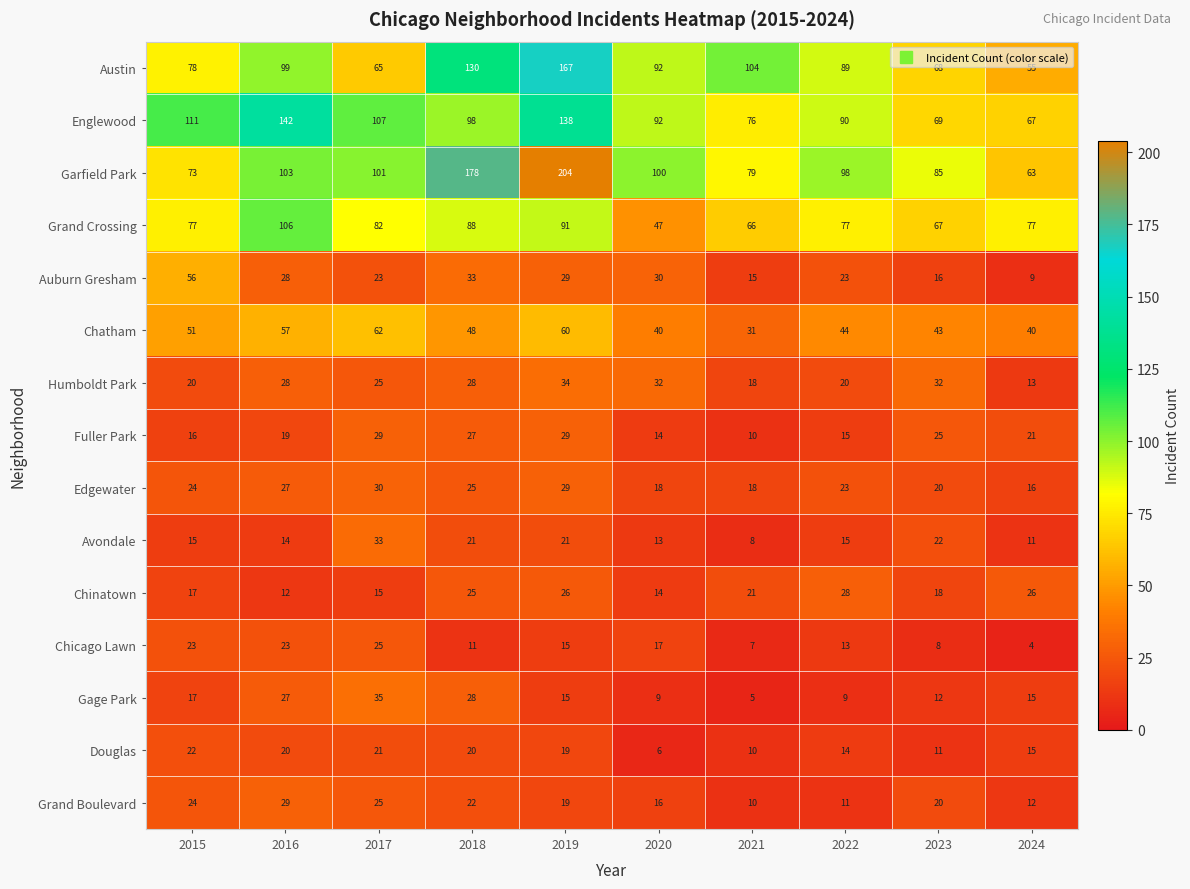

What is the minimum value shown in the chart?

4